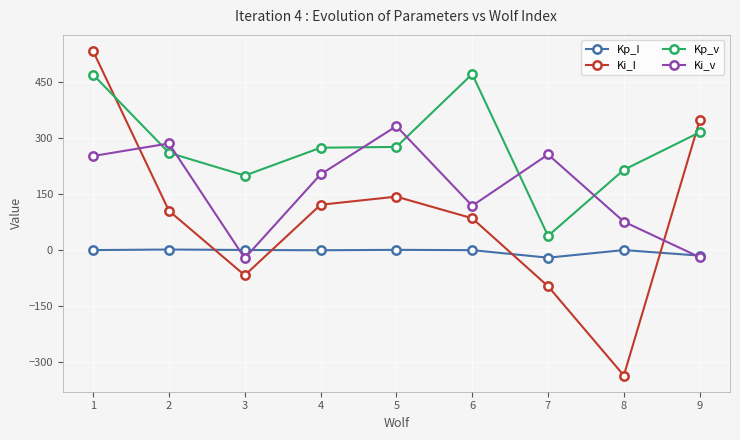

Is the value of Ki_I at 7 greater than the value of Kp_v at 4?

No